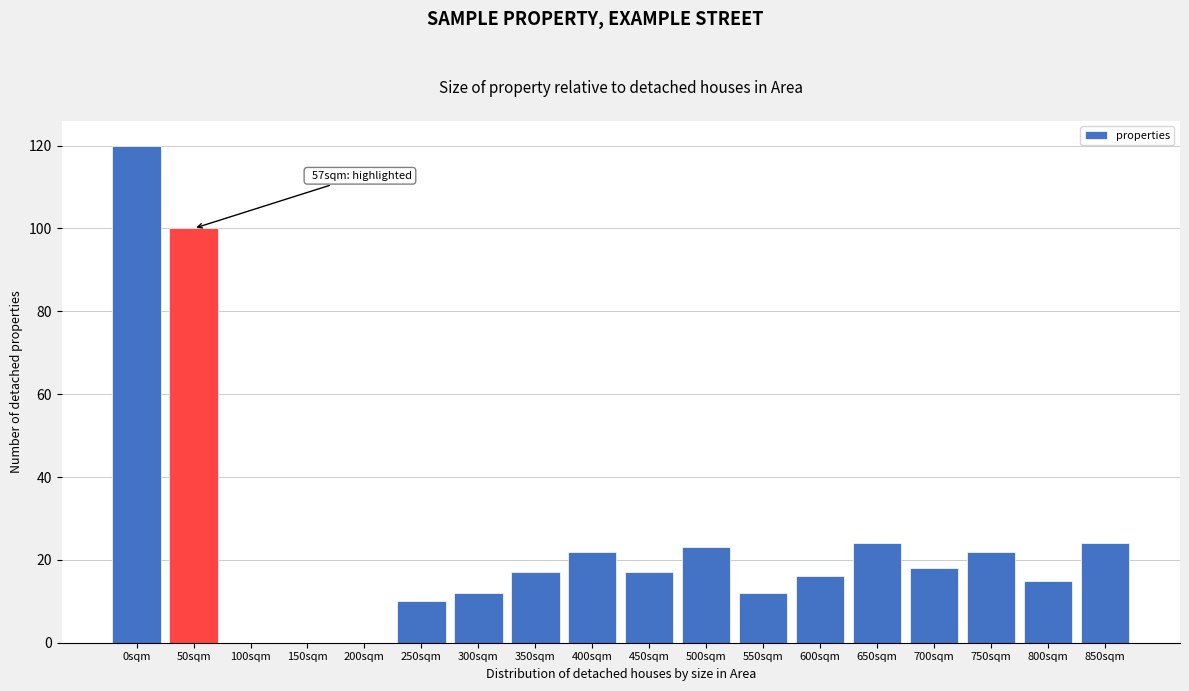

Reading left to right, transcribe all the data shown in this chart.

0sqm=120	50sqm=100	100sqm=0	150sqm=0	200sqm=0	250sqm=10	300sqm=12	350sqm=17	400sqm=22	450sqm=17	500sqm=23	550sqm=12	600sqm=16	650sqm=24	700sqm=18	750sqm=22	800sqm=15	850sqm=24